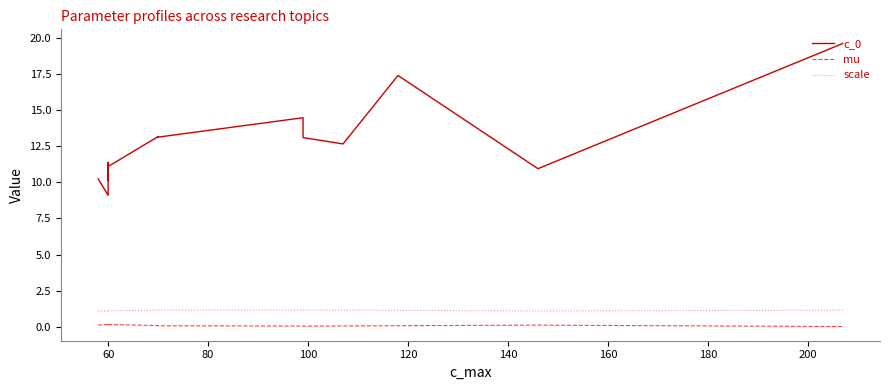

How many lines are shown in the chart?

3